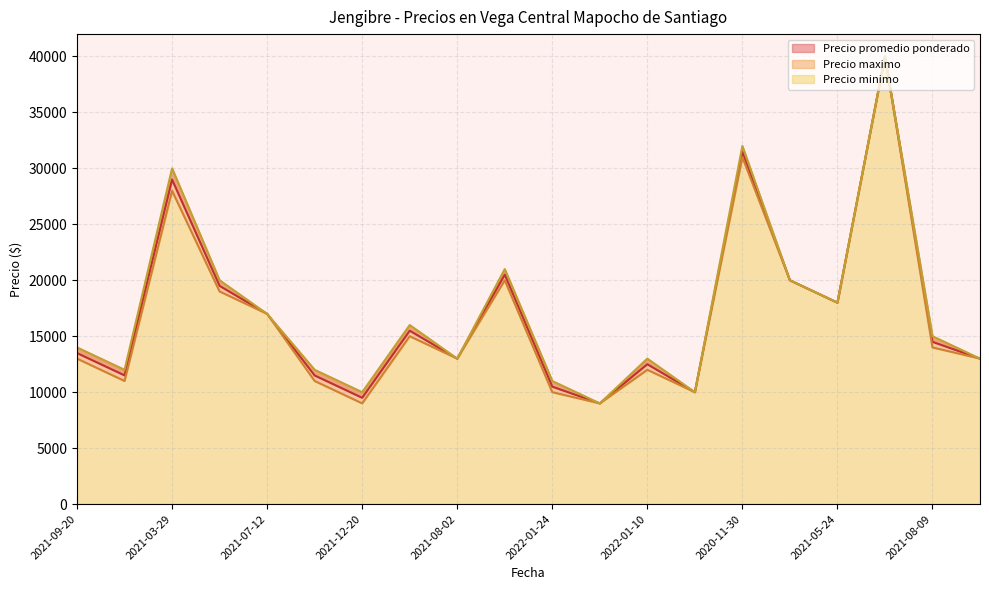

Reading right to left, extract all data points from this chart.

Precio promedio ponderado: 13000	14500	40000	18000	20000	31465	10000	12500	9000	10494	20500	13000	15494	9500	11494	17000	19500	29000	11500	13495
Precio minimo: 13000	14000	40000	18000	20000	31000	10000	12000	9000	10000	20000	13000	15000	9000	11000	17000	19000	28000	11000	13000
Precio maximo: 13000	15000	40000	18000	20000	32000	10000	13000	9000	11000	21000	13000	16000	10000	12000	17000	20000	30000	12000	14000